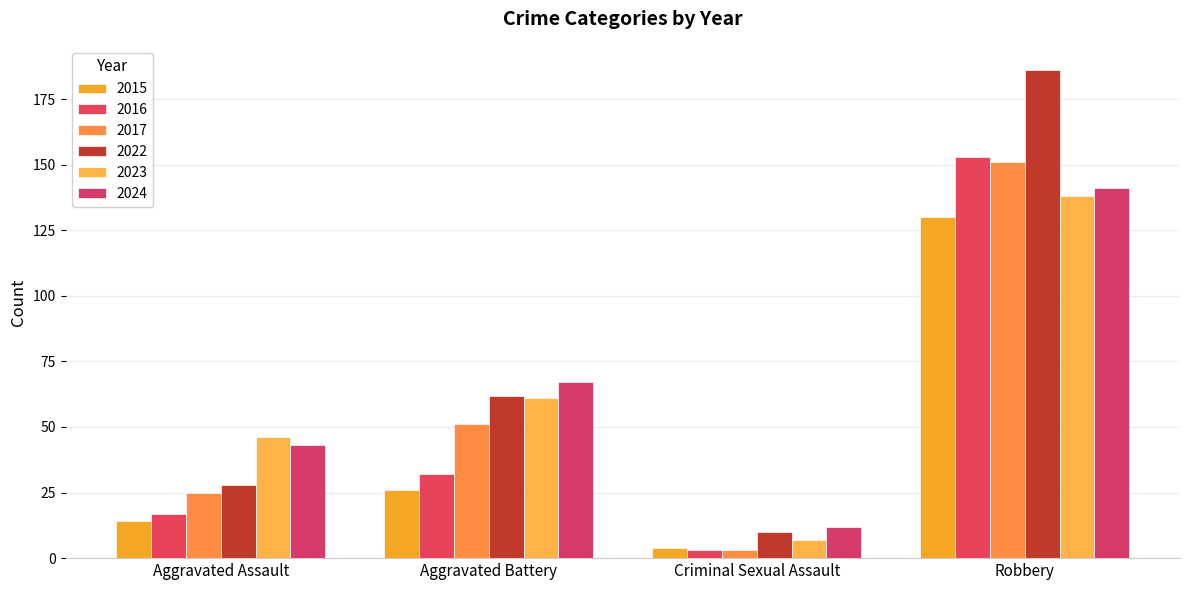

How many values in the 2024 series are below 67?

2